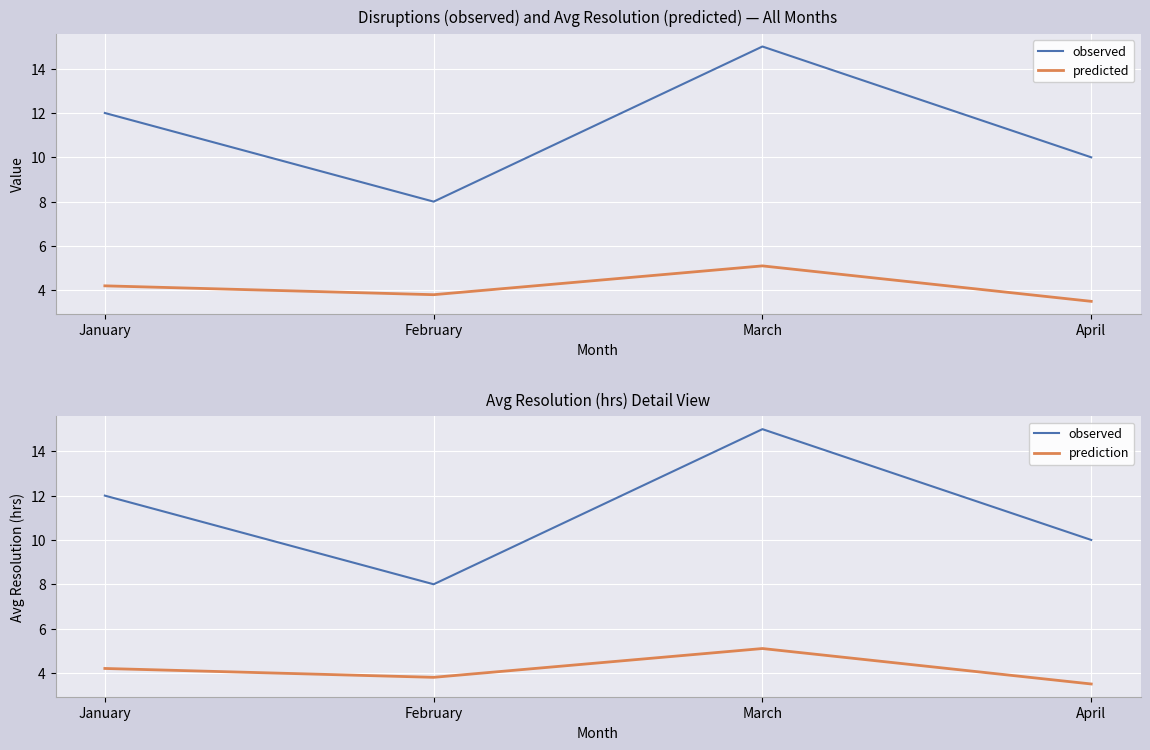

Which series has the largest range (max minus min)?

observed